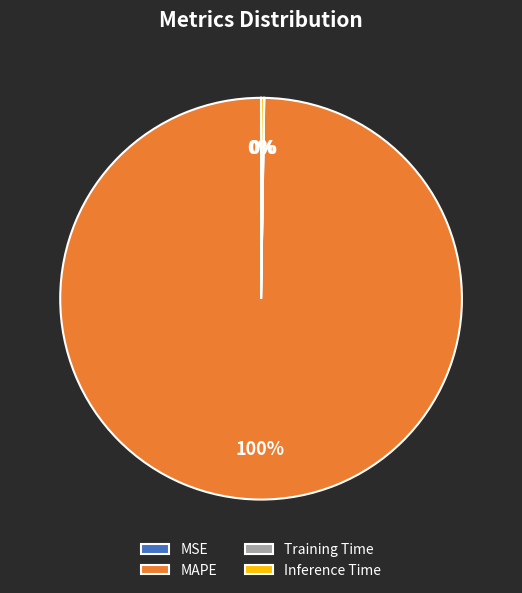

Is it true that MAPE is 100% of the pie?

True